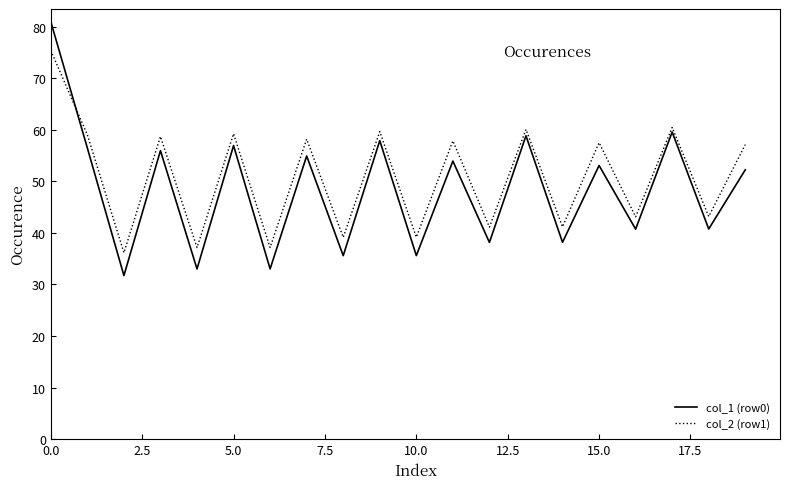

List the series in order of their peak value, highest first.

col_1 (row0), col_2 (row1)